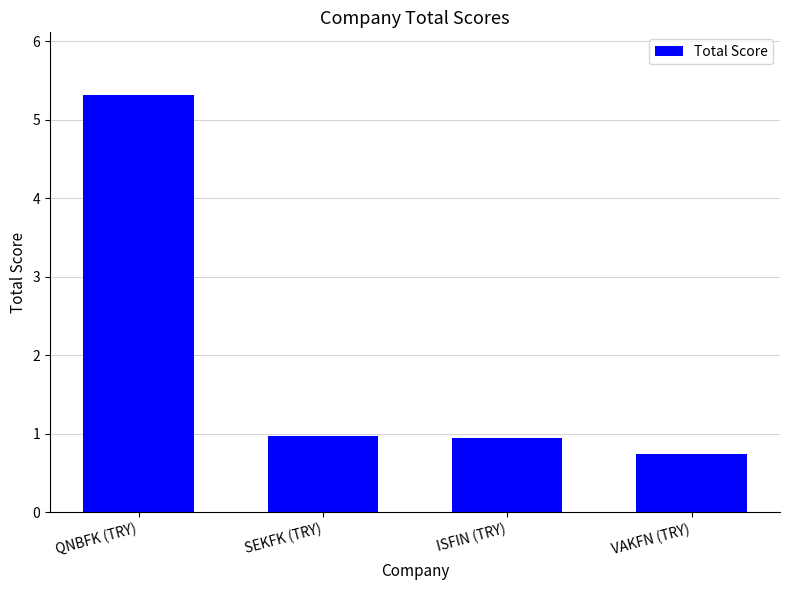

What is the sum of the values at SEKFK (TRY) and ISFIN (TRY)?

1.9